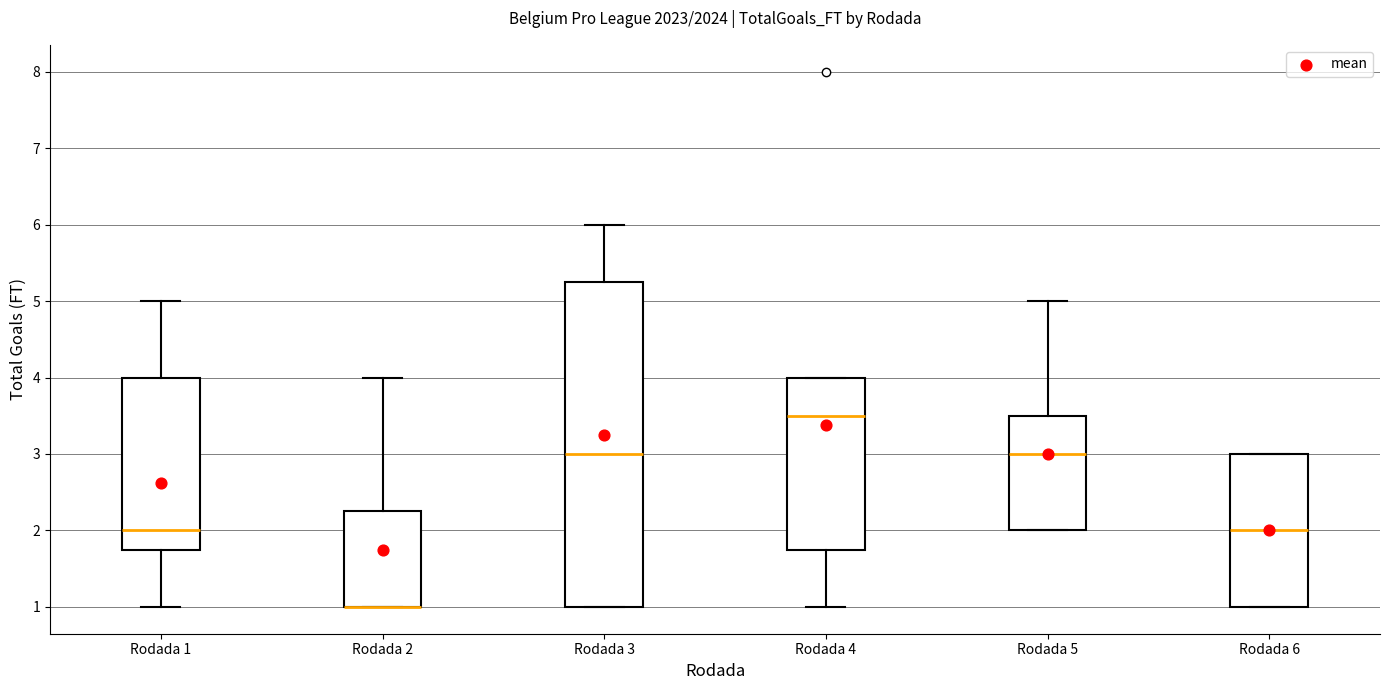

Which box is the tallest, from its lower edge to its upper edge?

Rodada 3